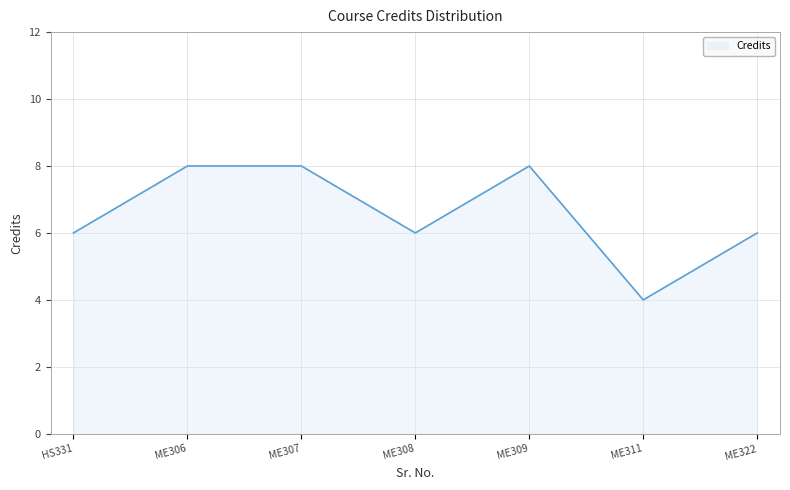

Which category has the lowest value across all series?

ME311